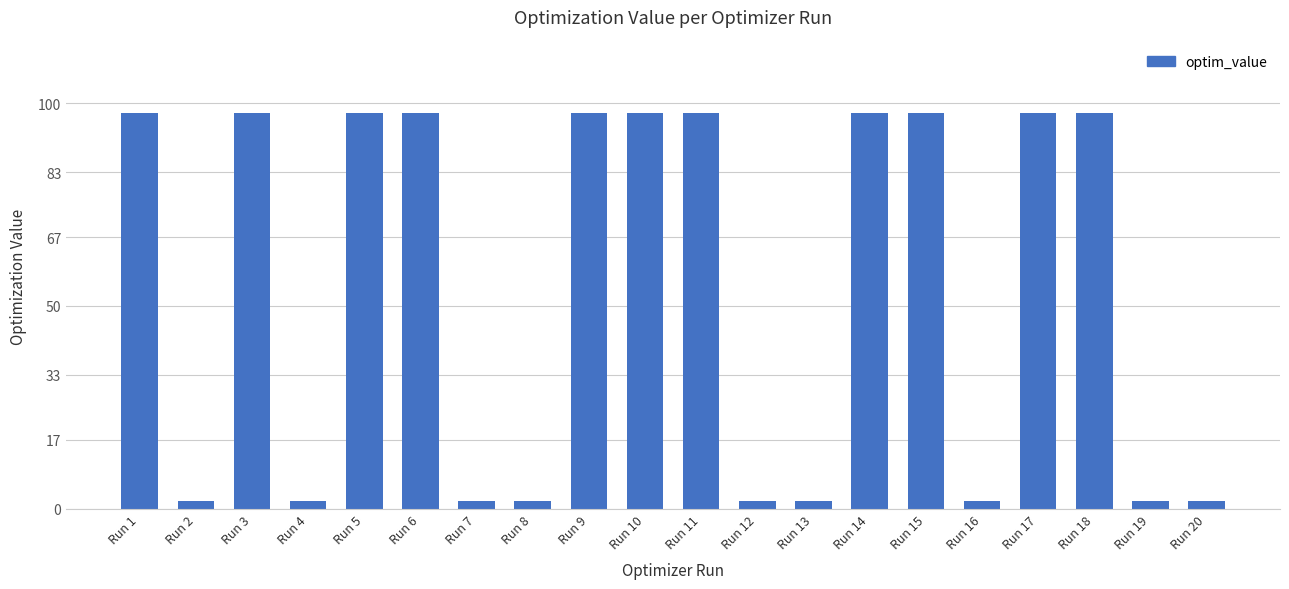

What is the difference between the second highest and second lowest values?

95.8